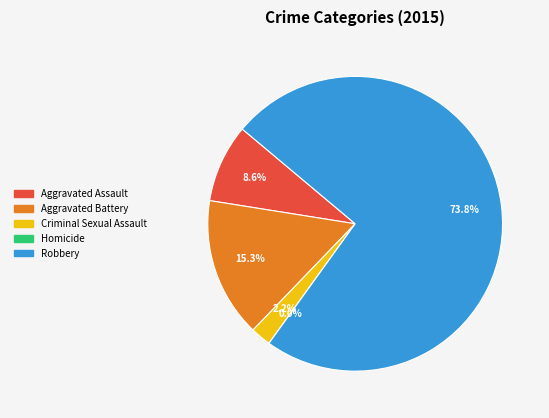

How many segments does this pie chart have?

5